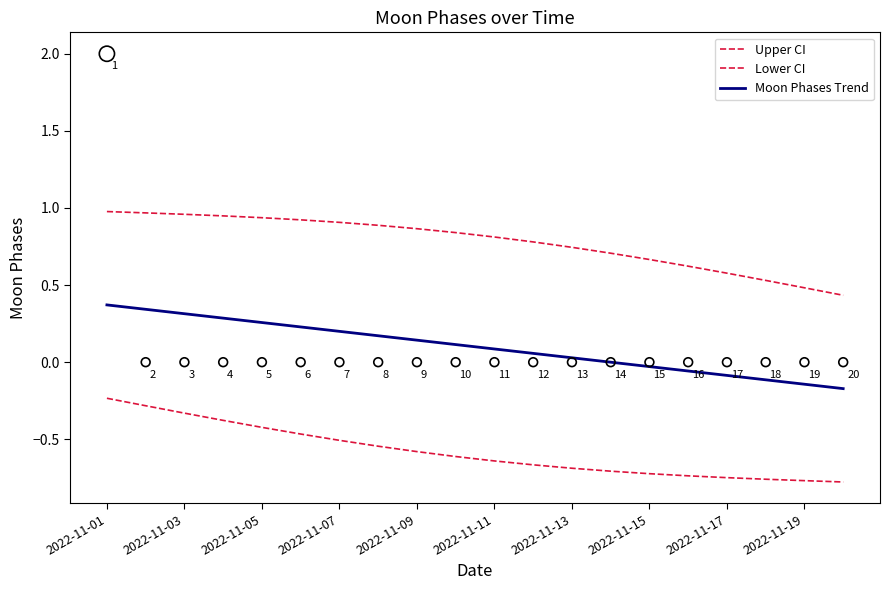

Which series contains the lowest Y value?

Lower CI